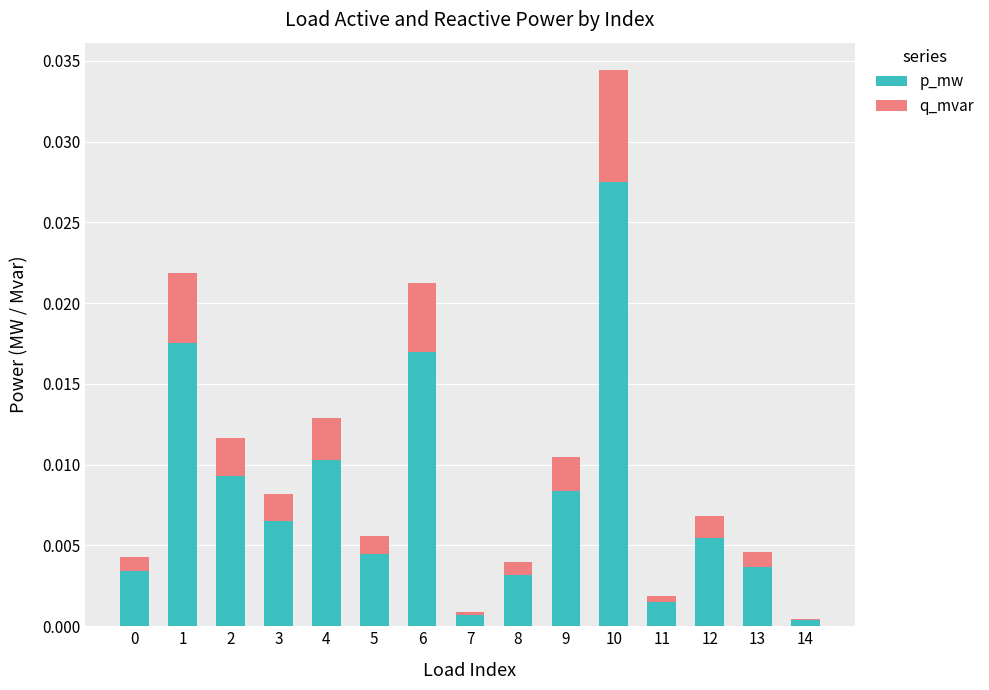

Is it true that p_mw equals 0.0 at 8?

True